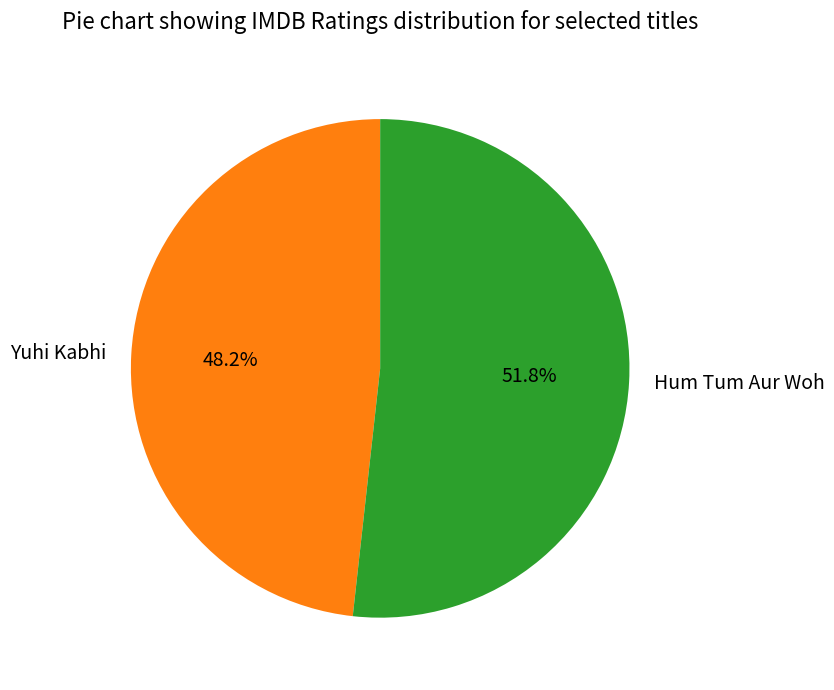

How many segments does this pie chart have?

2